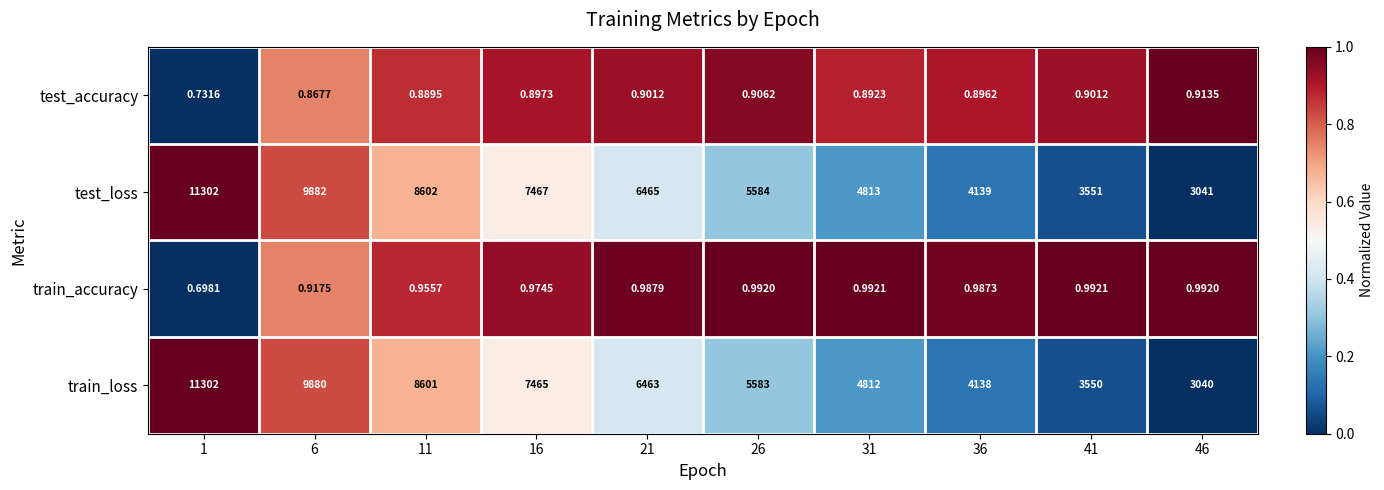

At 36, list the series in order from largest to smallest.

test_loss, train_loss, train_accuracy, test_accuracy